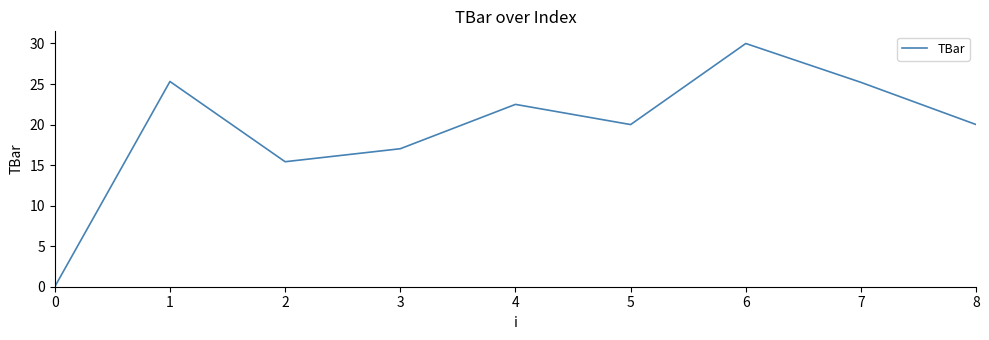

What is the ratio of the value at 6 to the value at 3?

1.8